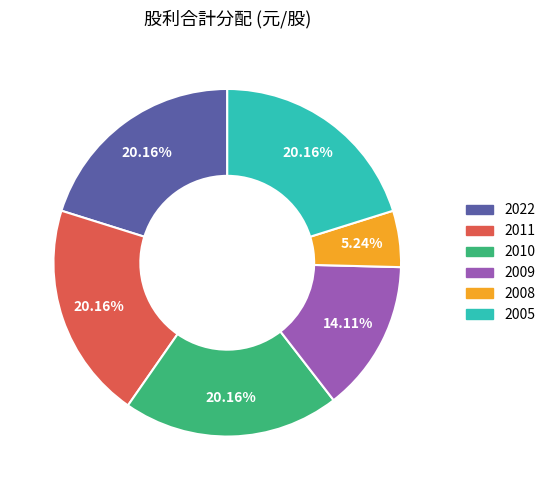

Is there any slice that represents more than half of the pie?

No